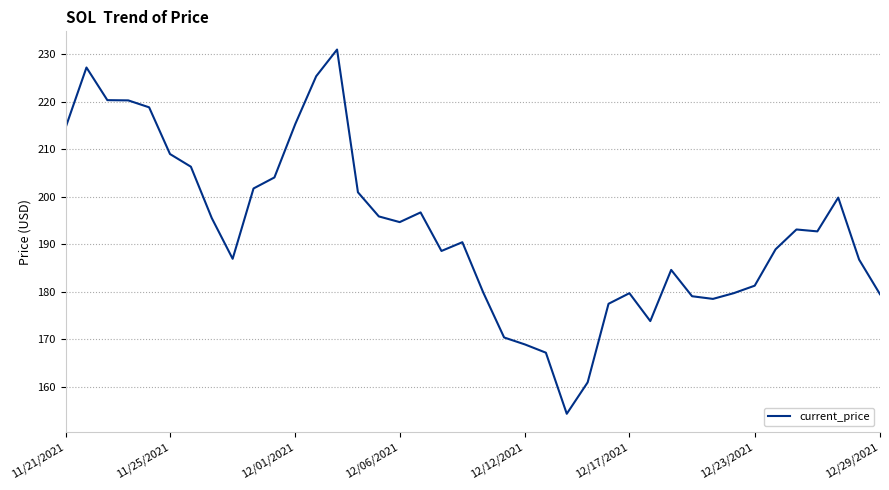

True or false: there are more than 0 points higher than both neighbors.

True